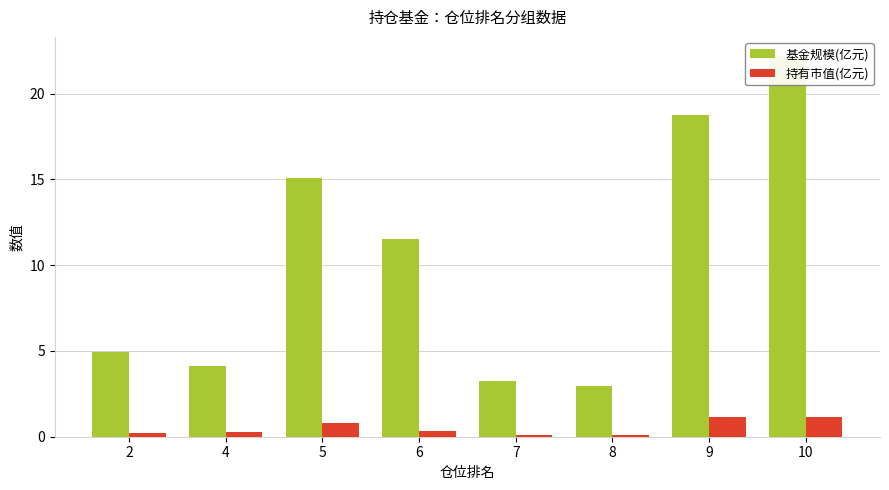

What is the value of the 持有市值(亿元) bar at the 6th from the left?

0.1